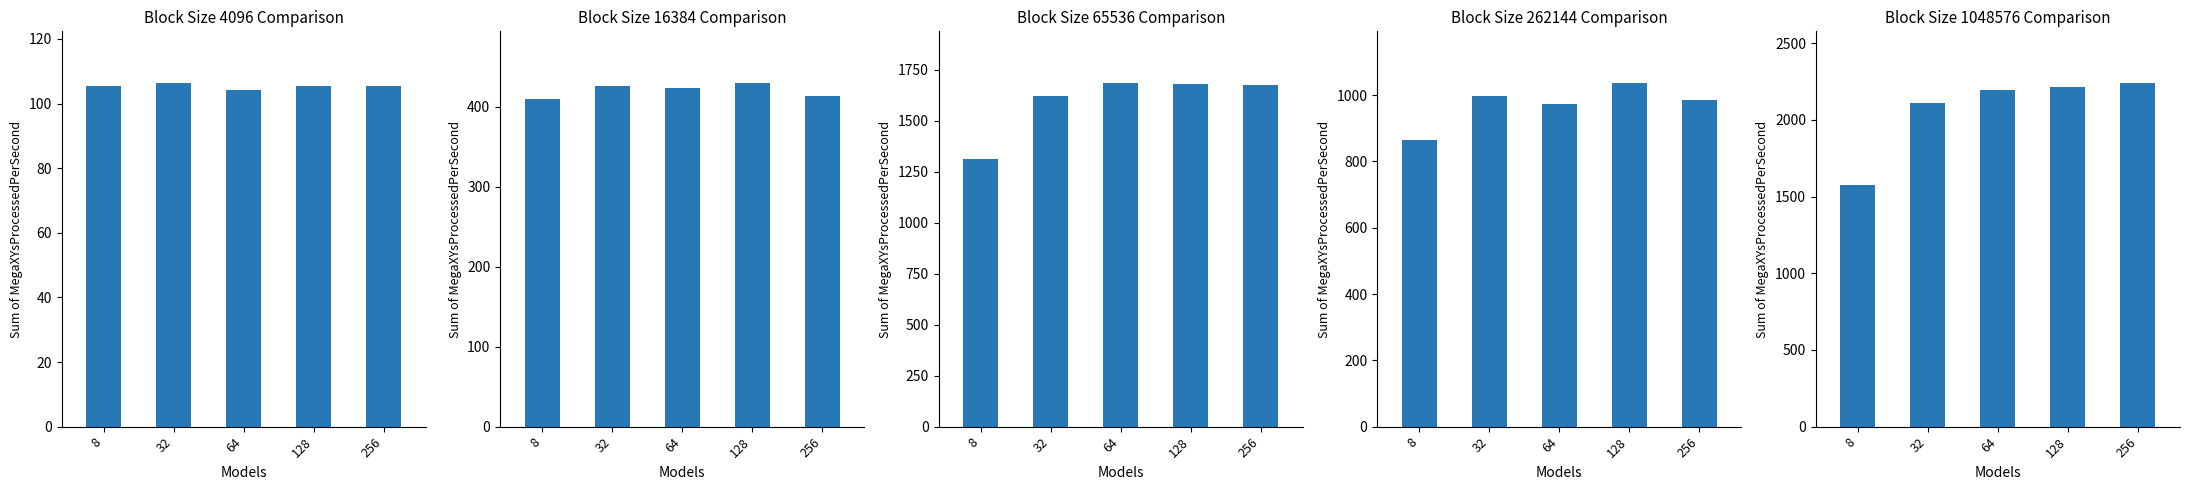

Between 8 and 32, which series saw the biggest shift?

1048576